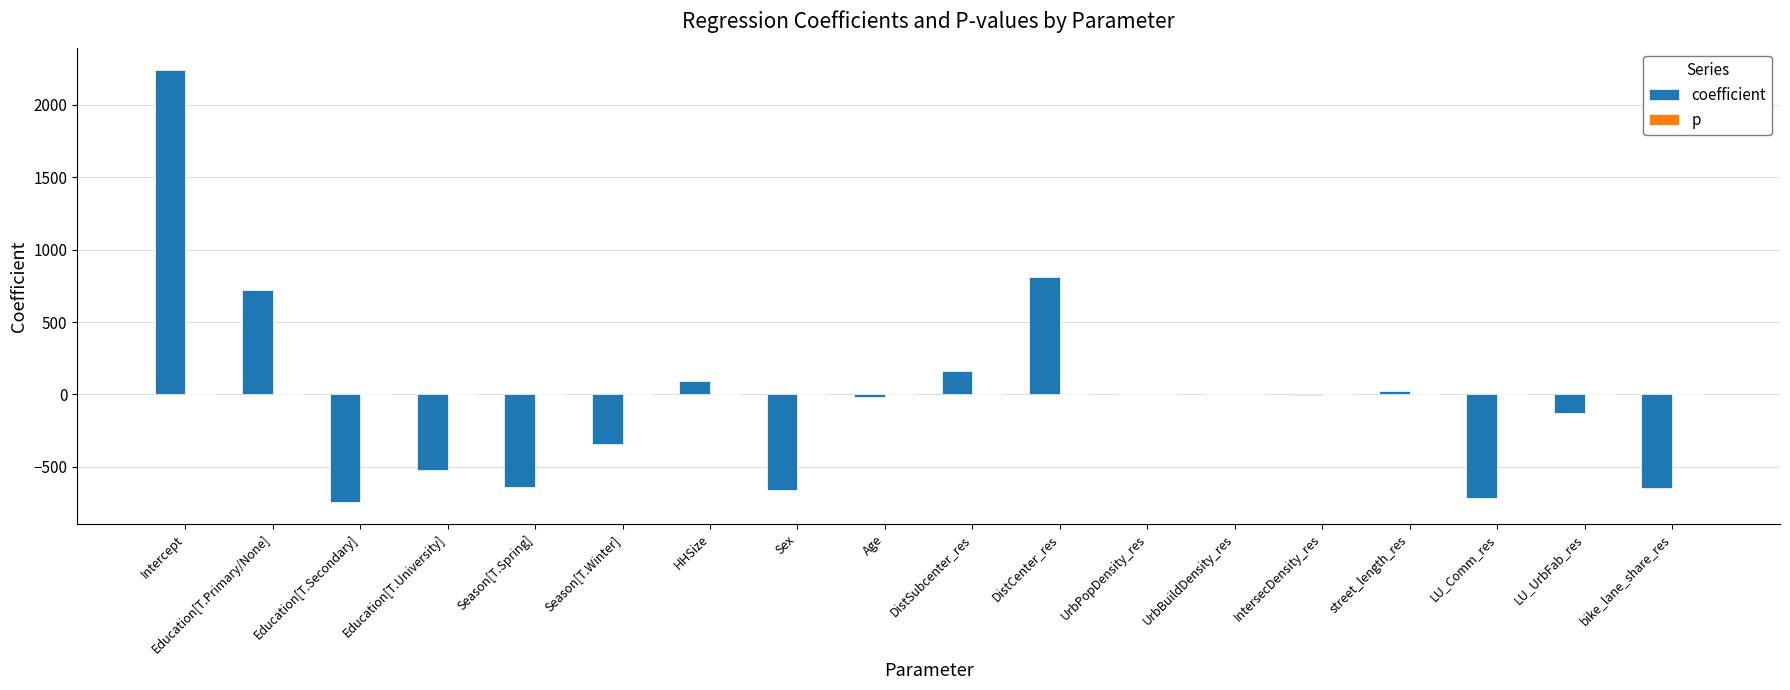

How many categories are shown in the chart?

18